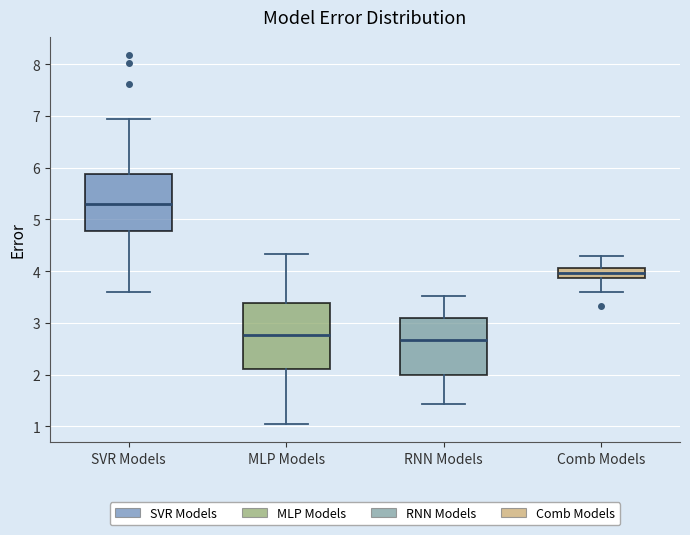

Where does the upper whisker of the box for SVR Models end on the y-axis? The values are not printed on the chart, so give them approximately, as read against the axis.

6.9